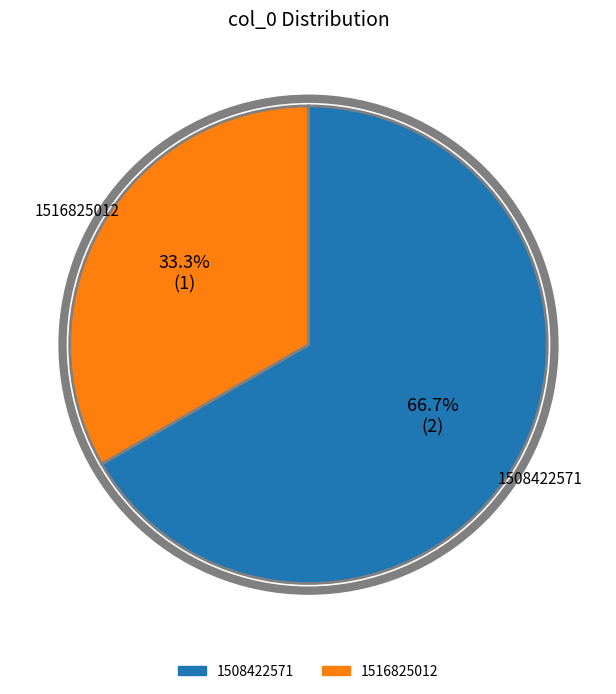

What percentage is NOT represented by 1516825012?

66.7%